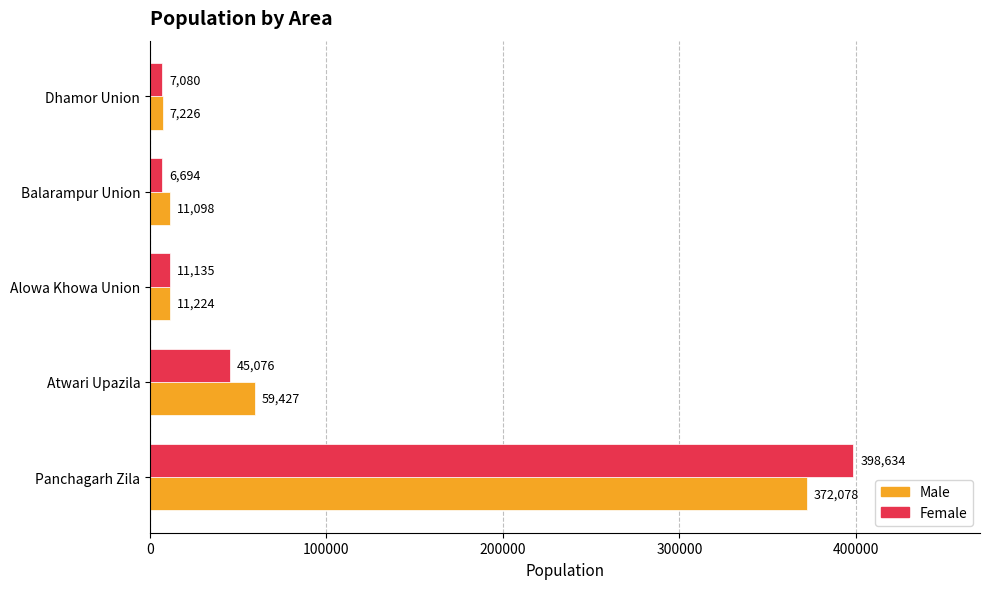

At which label is Male closest to 189652?

Atwari Upazila